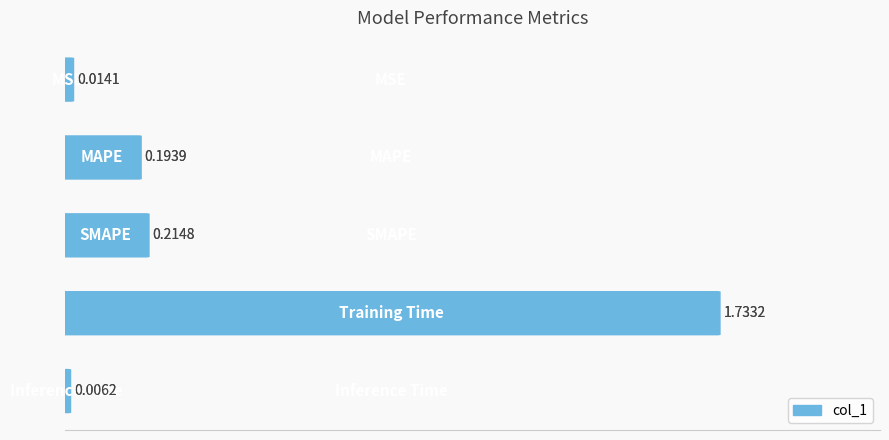

What is the change in value from 0.00 to 0.75?

+1.7